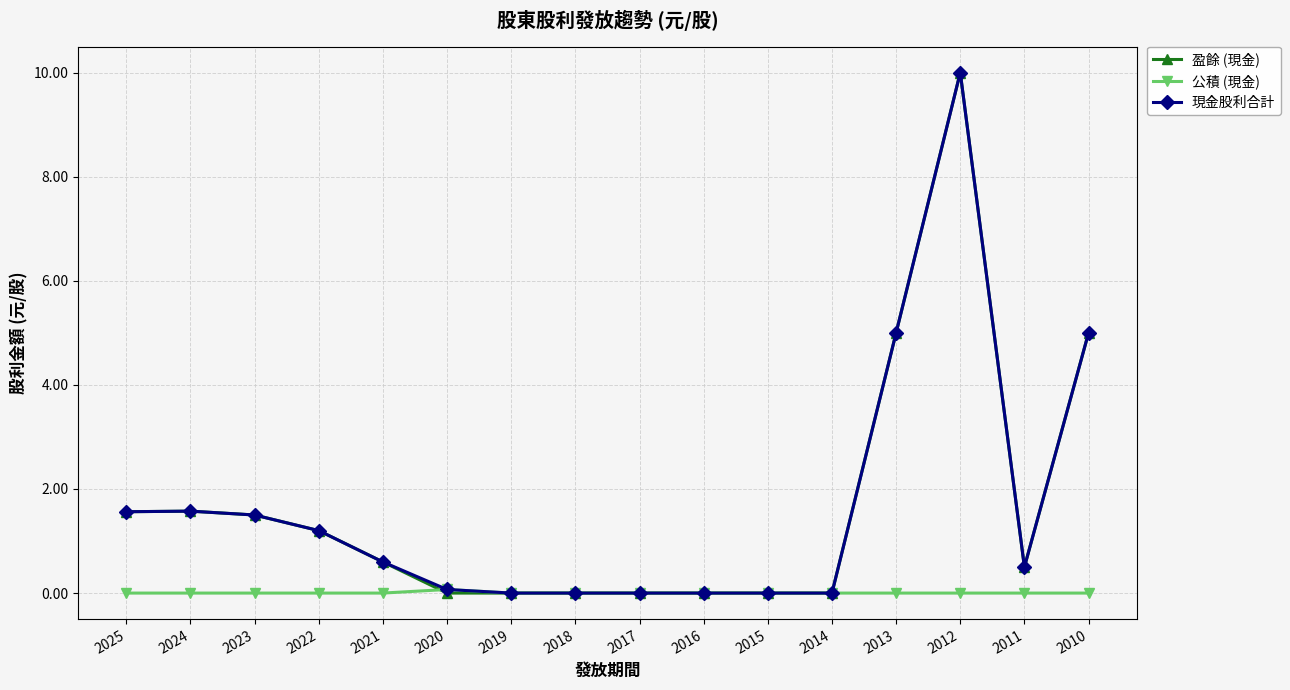

At which category is the sum across all series the highest?

2012